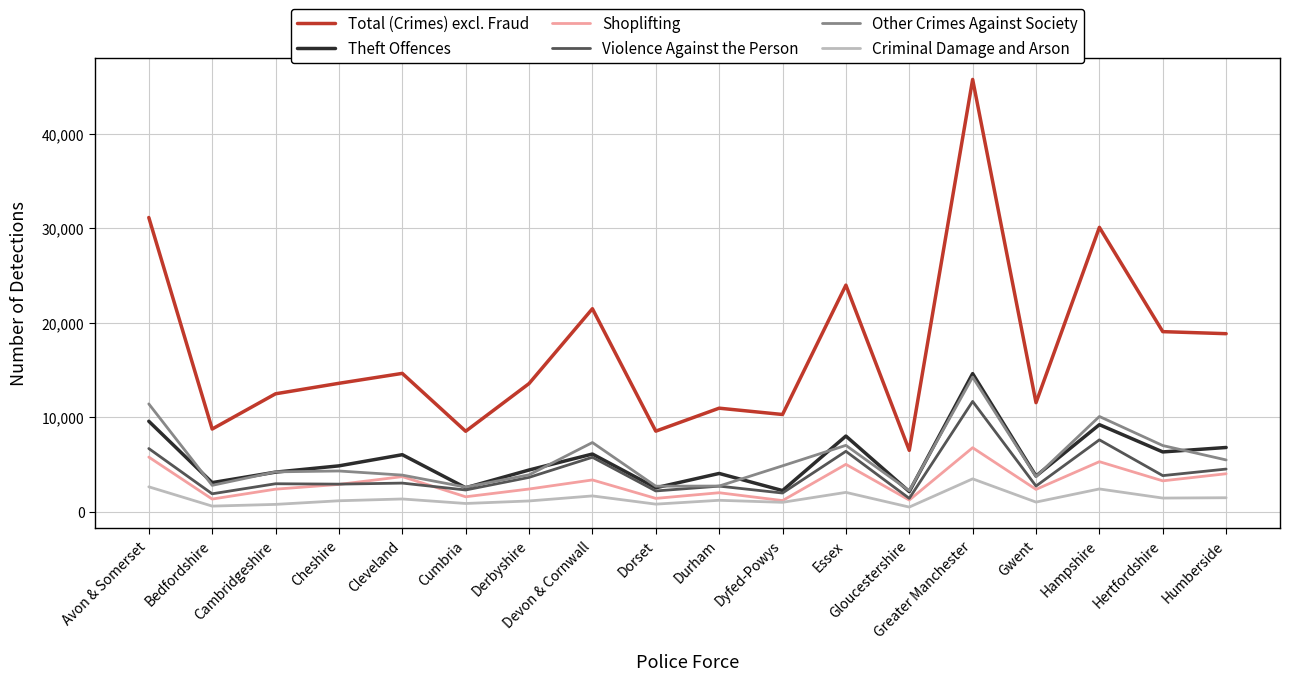

Which series has the largest range (max minus min)?

Total (Crimes) excl. Fraud